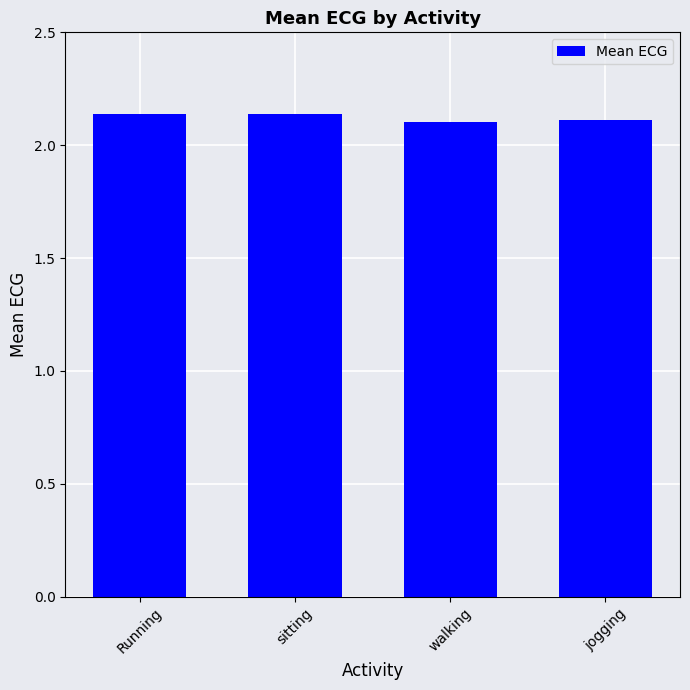

What is the sum of the values at walking and sitting?

4.2